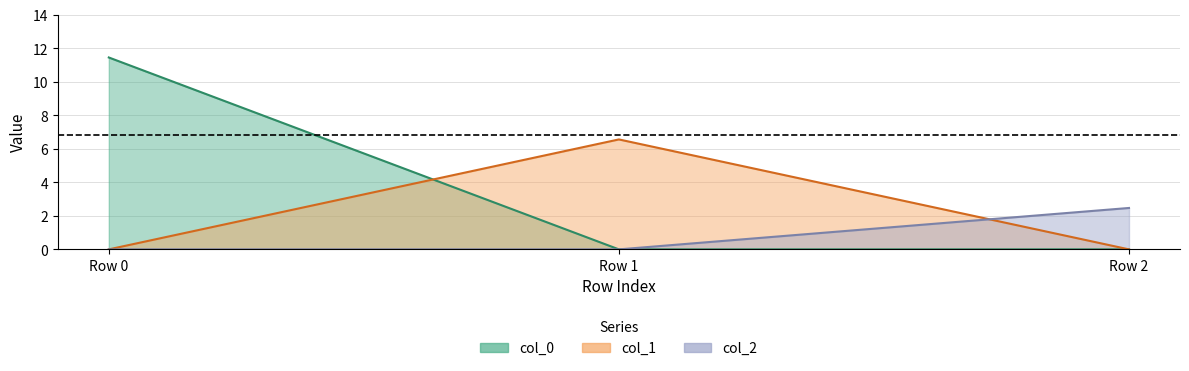

Between Row 0 and Row 1, which series saw the biggest shift?

col_0